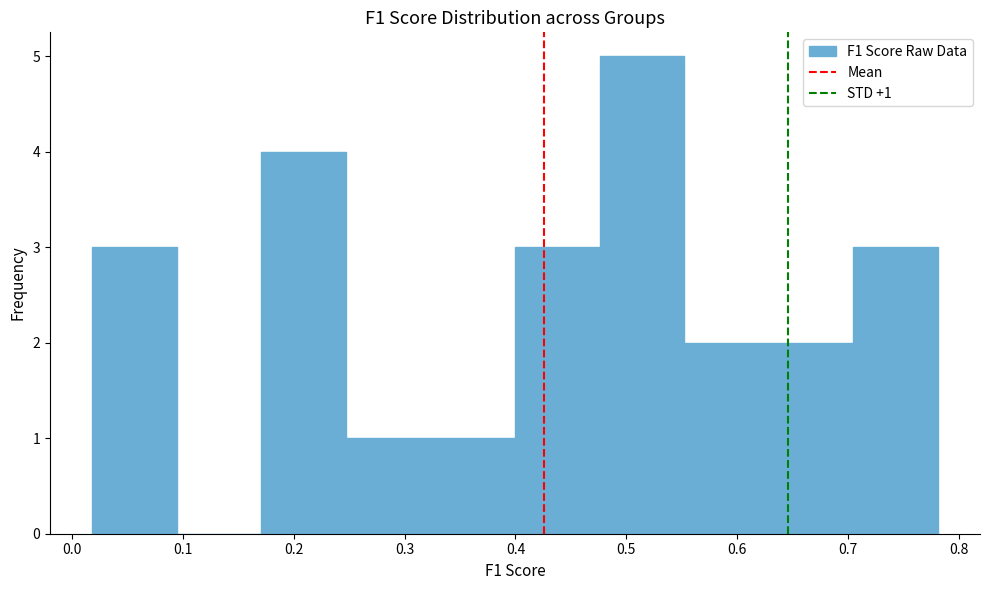

Over which range of the x-axis is the bar tallest?

0.48 to 0.55